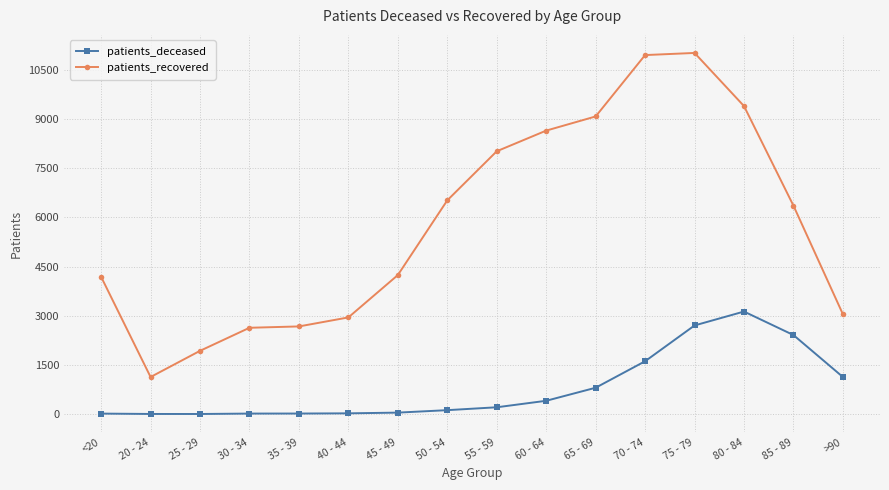

List the series in order of their peak value, highest first.

patients_recovered, patients_deceased